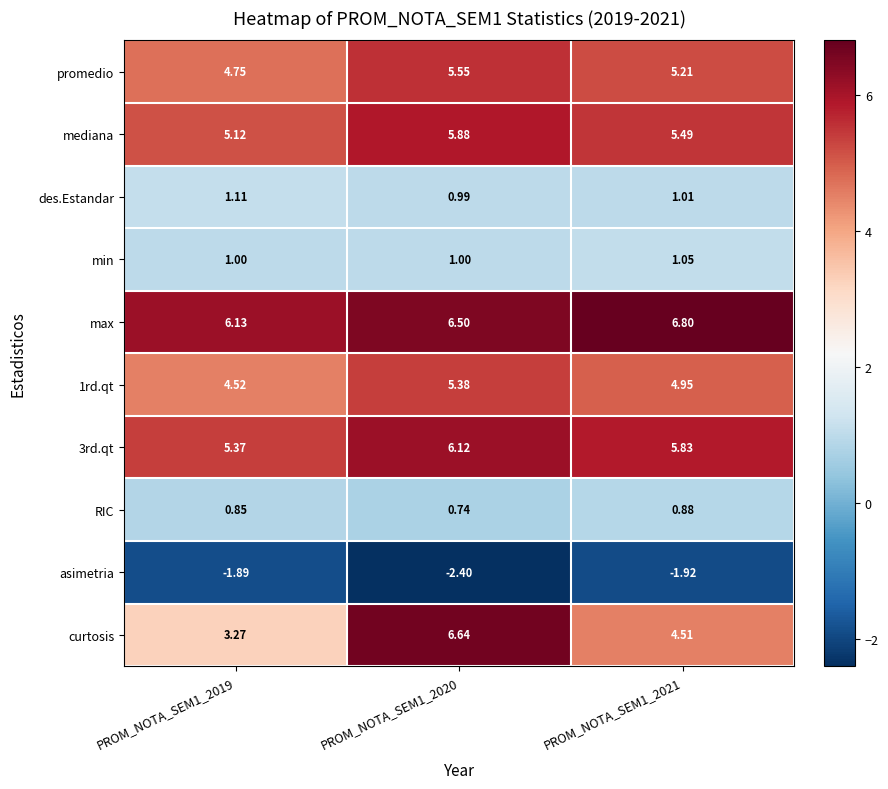

Is the value of curtosis at PROM_NOTA_SEM1_2019 greater than the value of asimetria at PROM_NOTA_SEM1_2019?

Yes